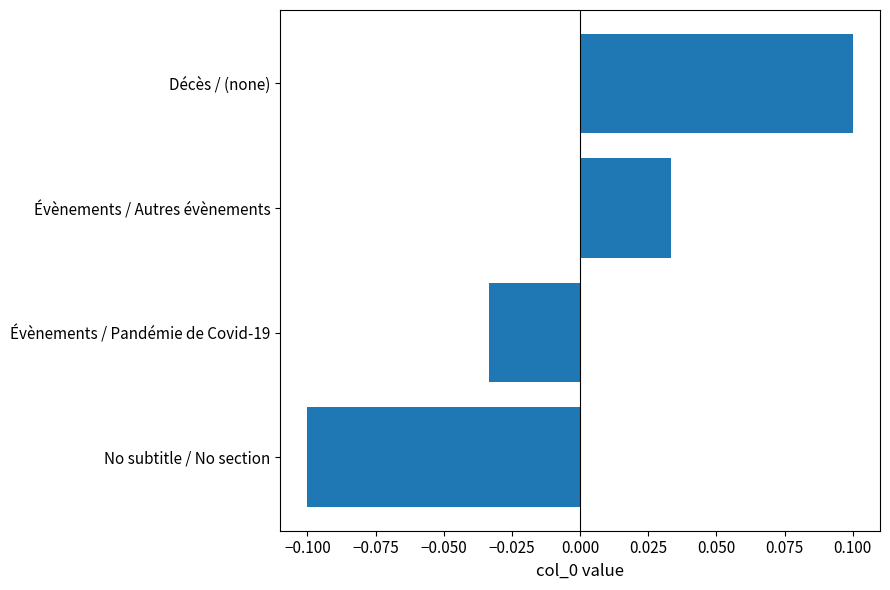

How many values are below zero?

2